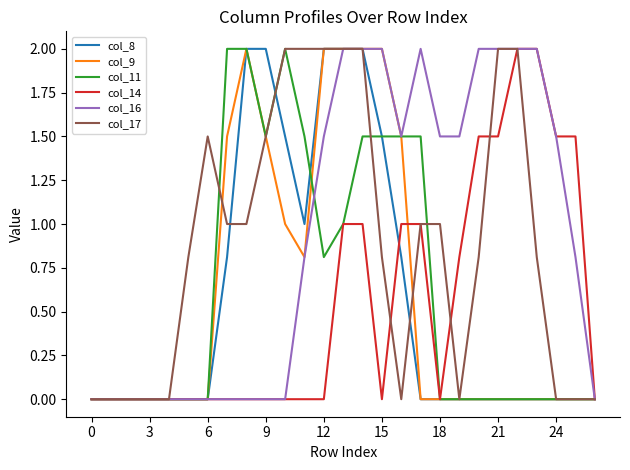

What is the maximum value for col_8?

2.0